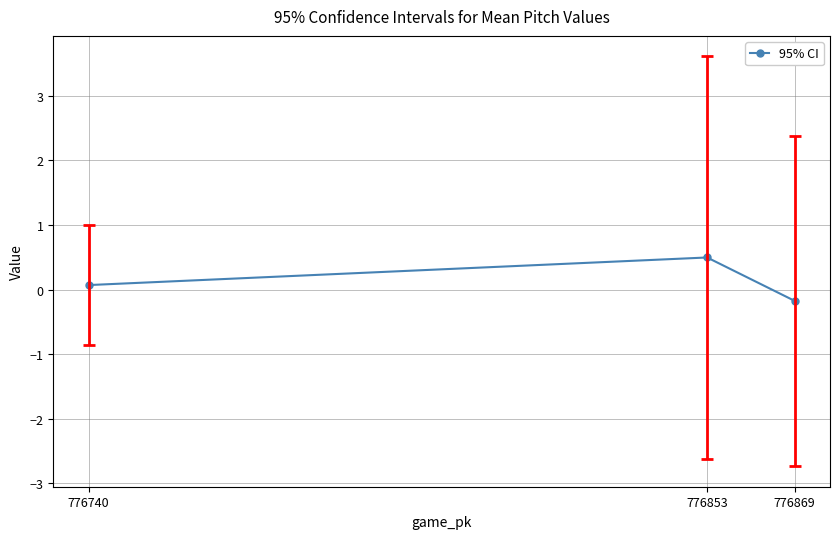

Which has a higher value, 776853 or 776869?

776853